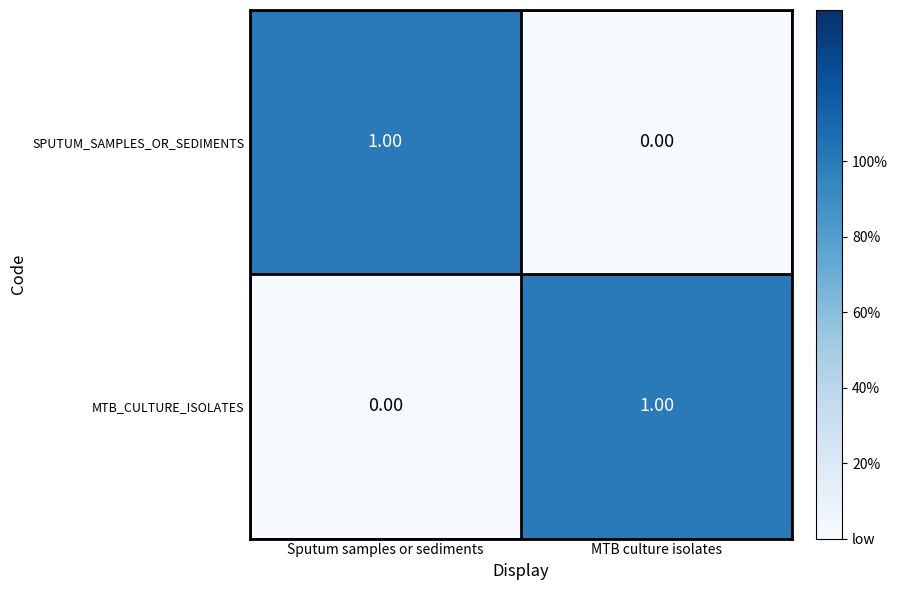

What is the spread (max minus min) of values at MTB culture isolates?

1